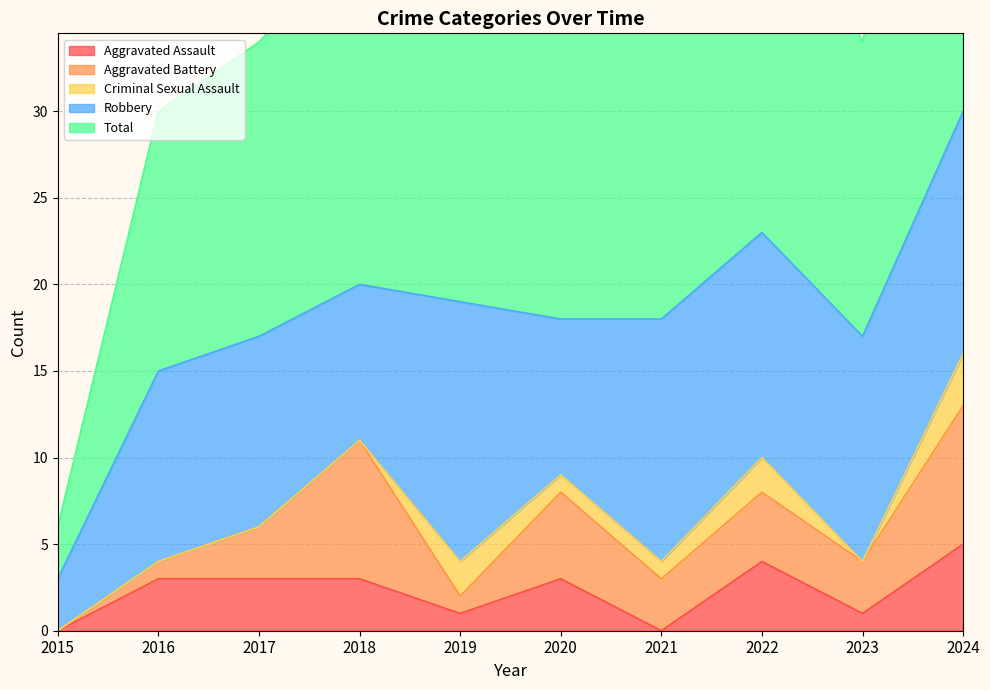

What is the value of the Aggravated Assault point at the 2nd from the left?

3